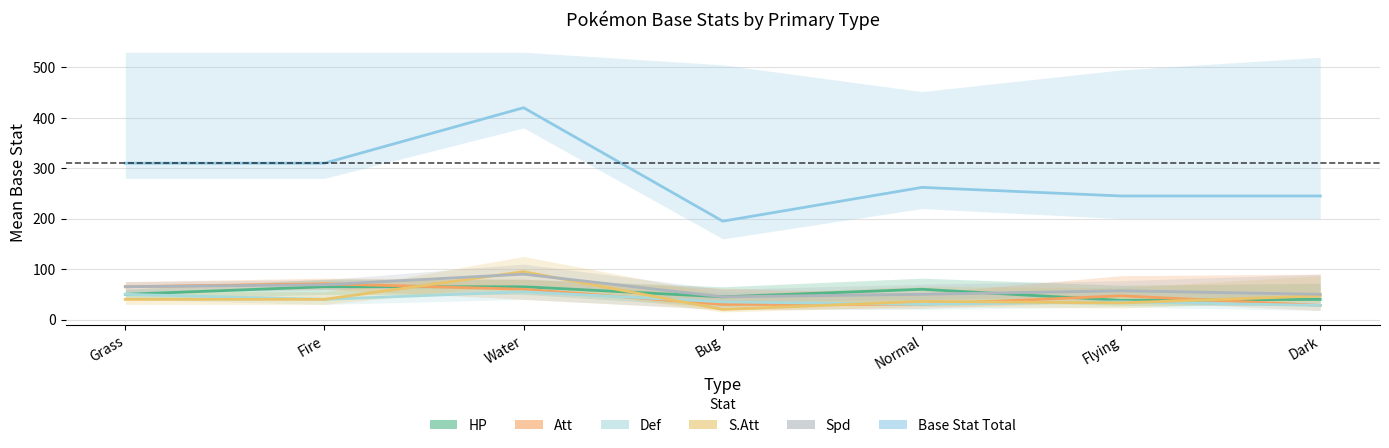

What is the average value of the Def series?

39